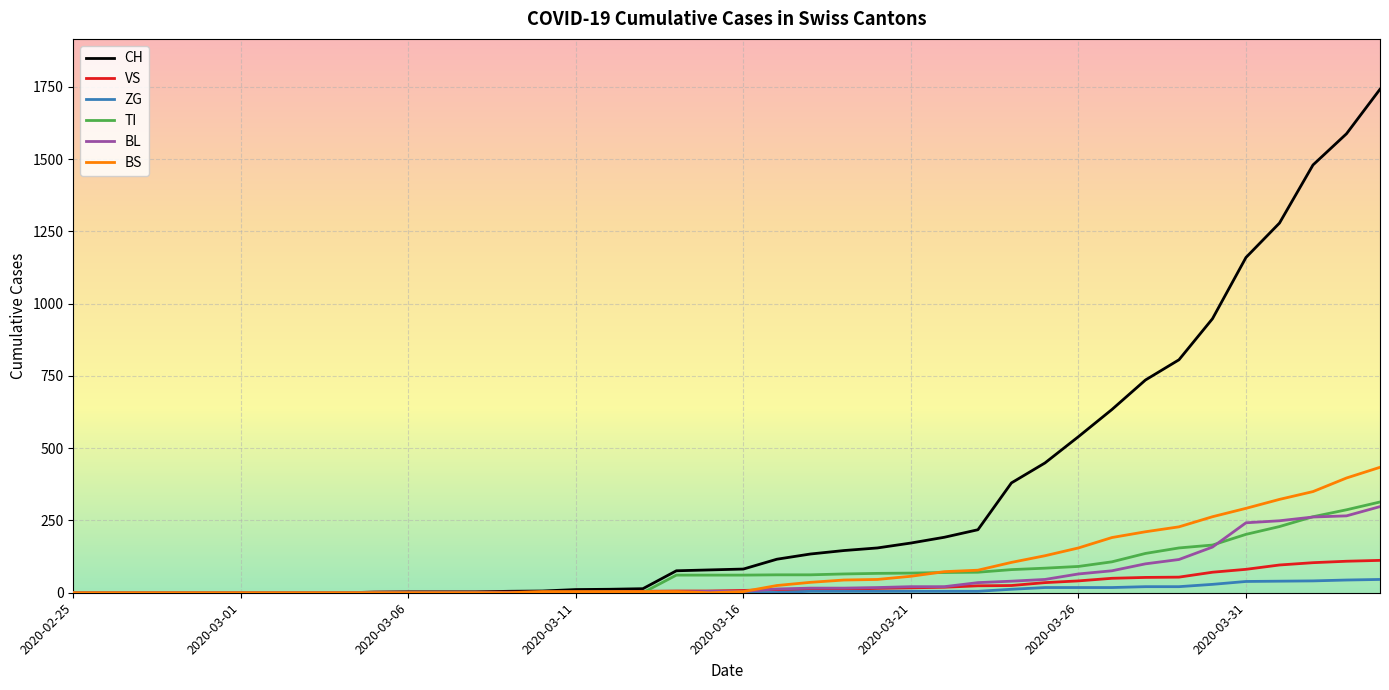

How many lines are shown in the chart?

6